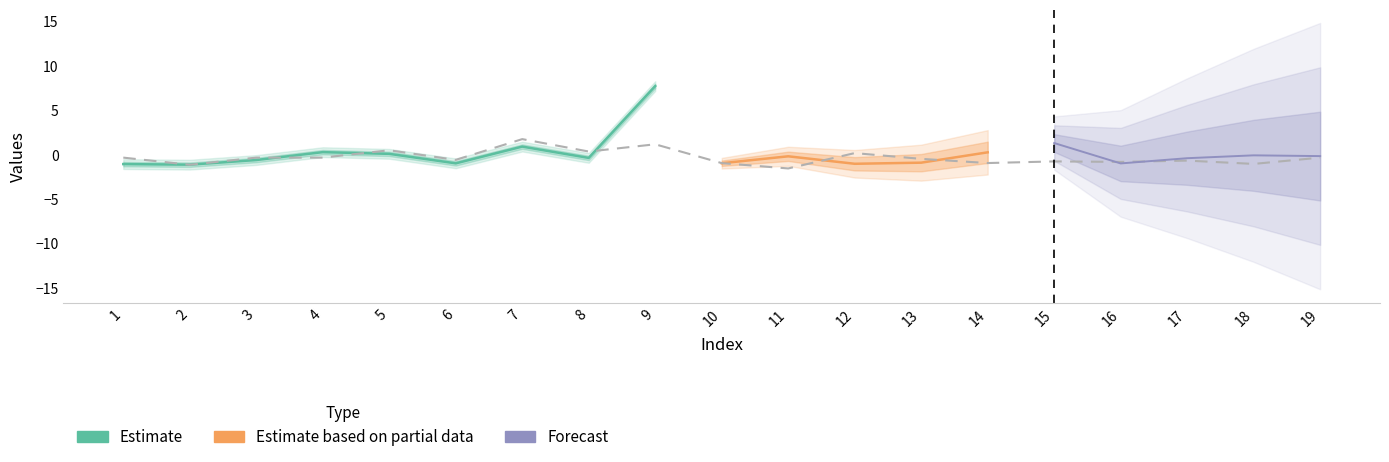

At which label does V1 reach its peak?

9